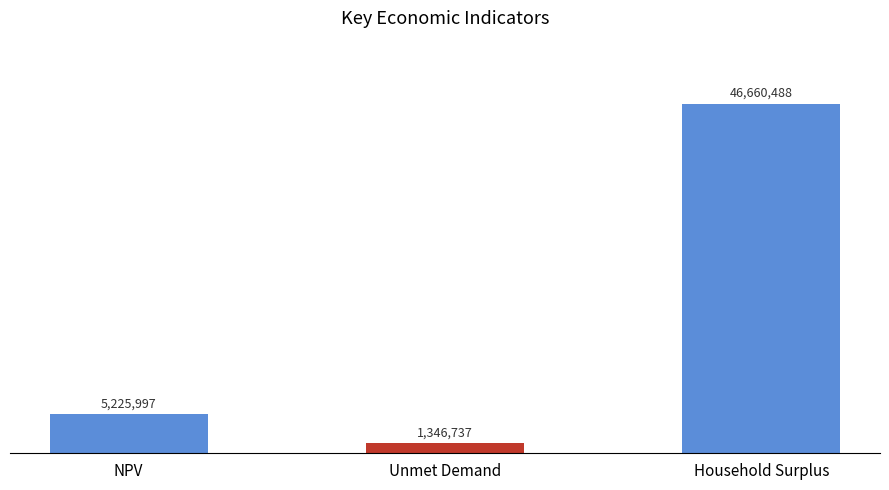

How many data points are less than 5225996?

1